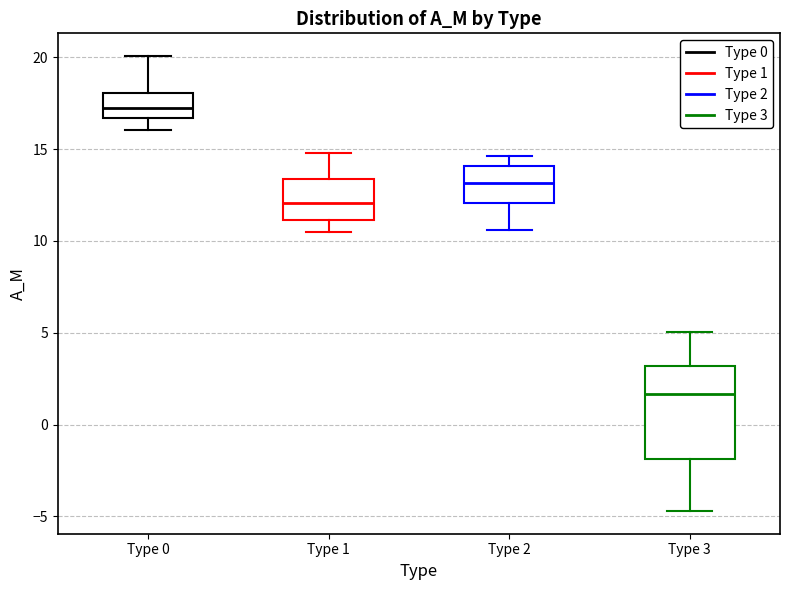

Reading left to right, read every box against the y-axis: the position of its median line, the range the box covers, and the ends of its whiskers. The values are not printed on the chart, so give them approximately, as read against the axis.

Type 0: median 17.0, box 16.5 to 18.0, whiskers 16.0 to 20.0
Type 1: median 12.0, box 11.0 to 13.5, whiskers 10.5 to 15.0
Type 2: median 13.0, box 12.0 to 14.0, whiskers 10.5 to 14.5
Type 3: median 1.5, box -2.0 to 3.0, whiskers -4.5 to 5.0